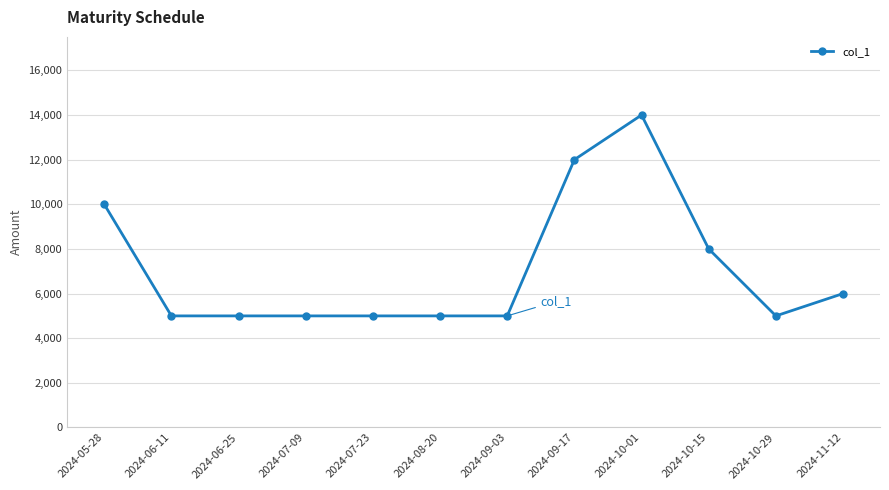

Does the chart display data point markers on the line(s)?

Yes